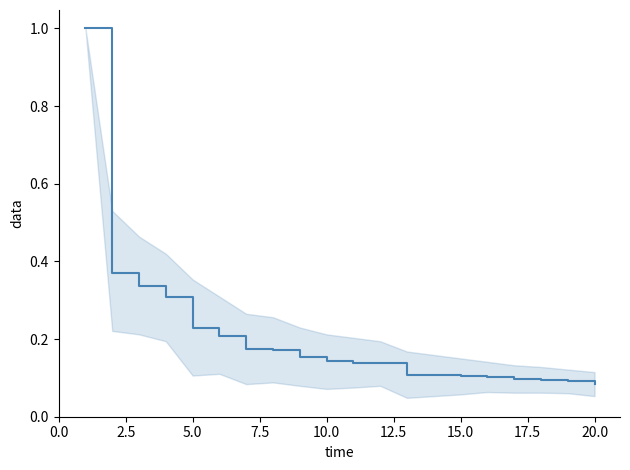

What is the maximum value shown in the chart?

1.0